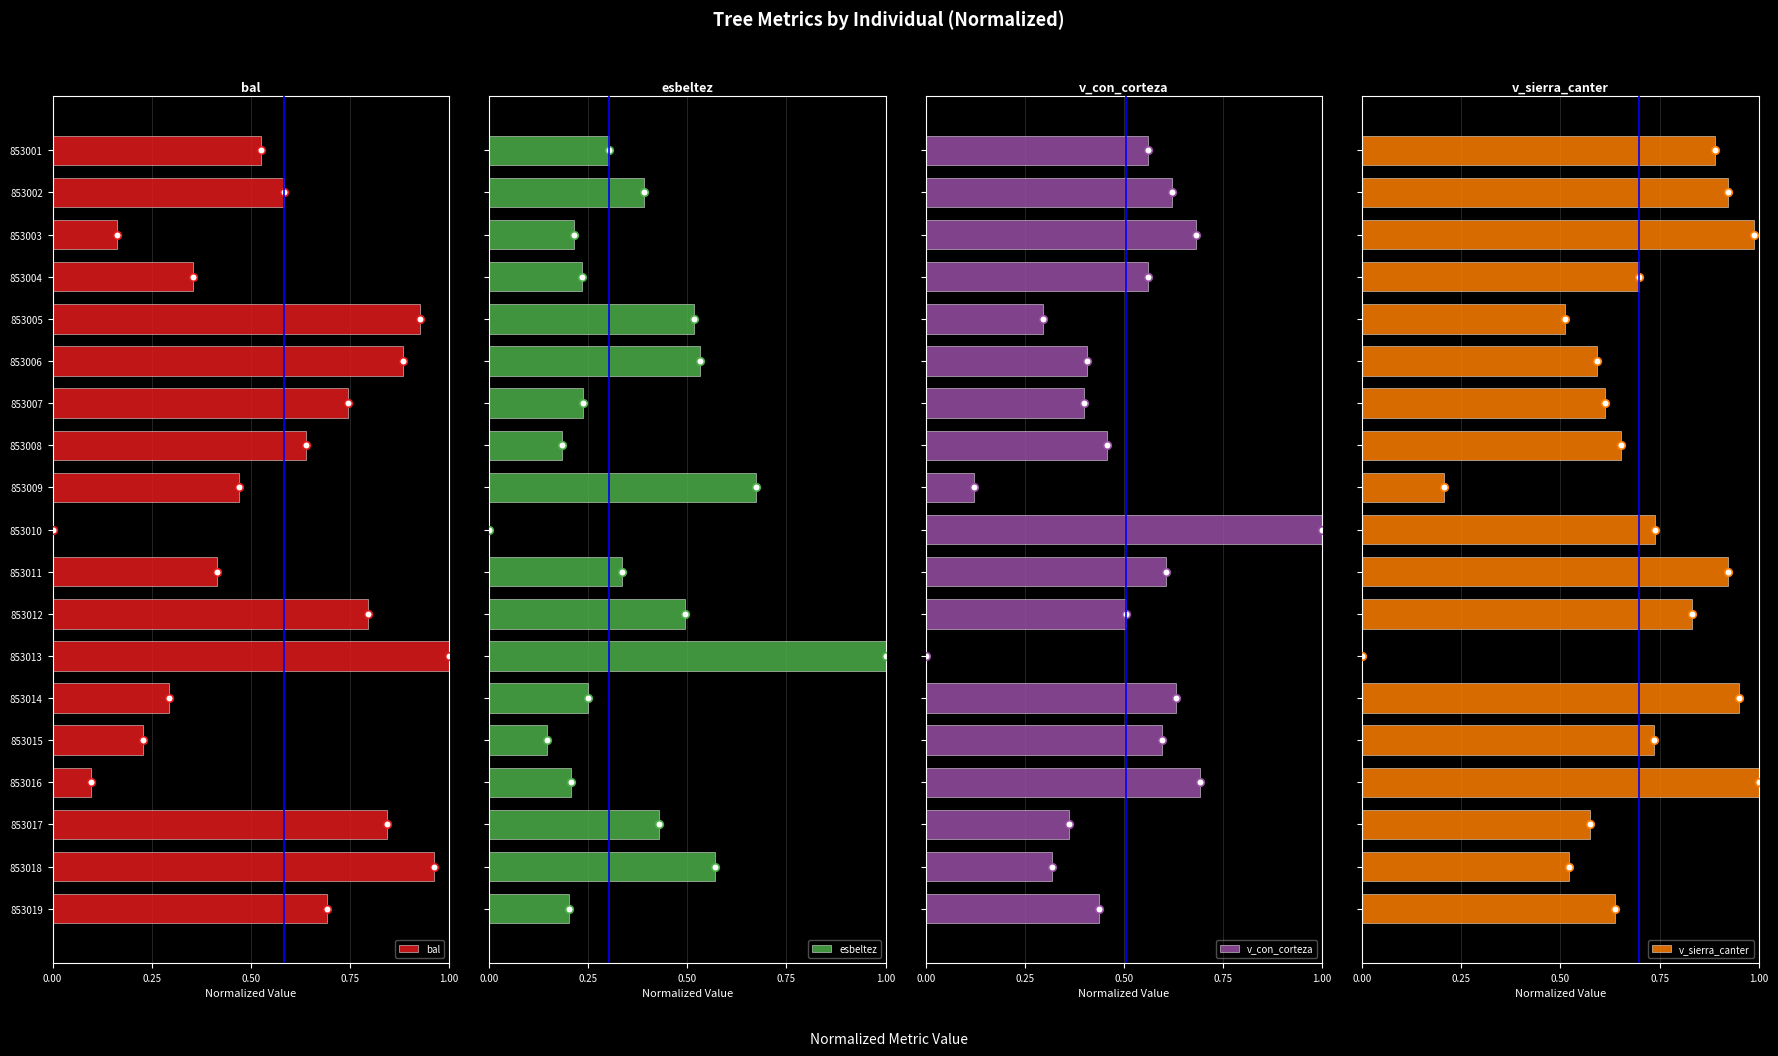

Which series has the widest spread of Y values?

bal